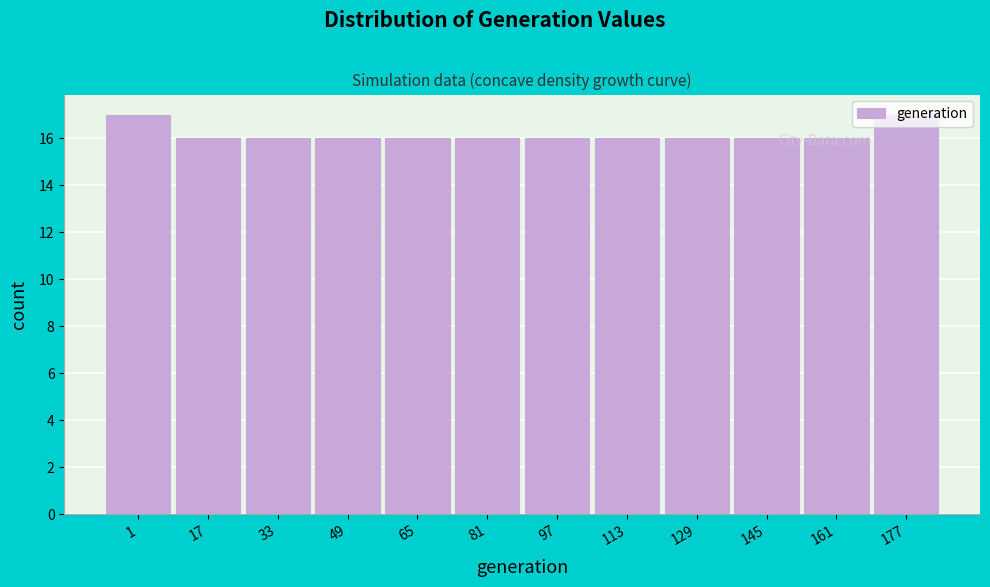

What is the average value?

16